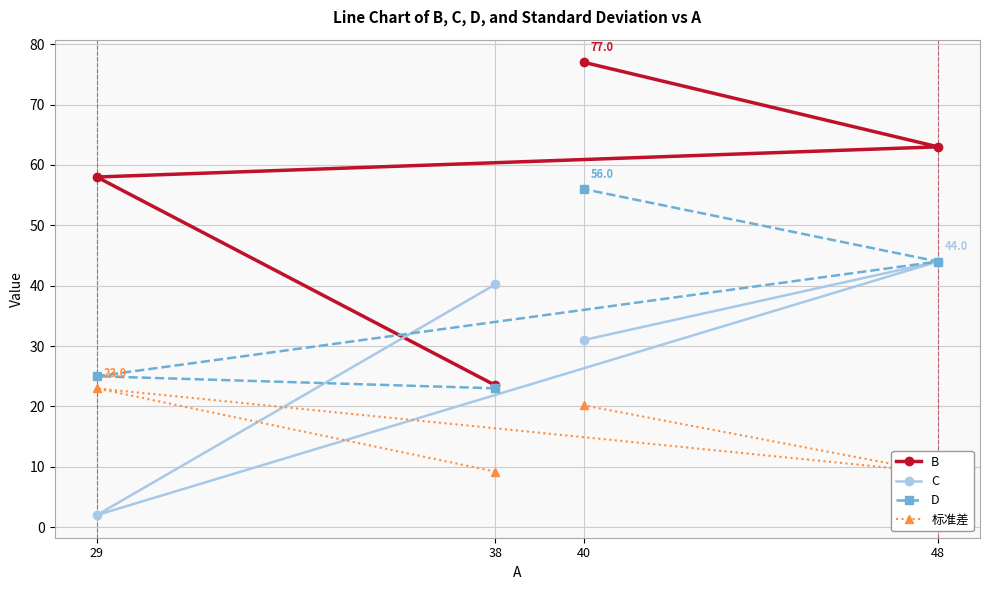

What is the average value of the C series?

29.3